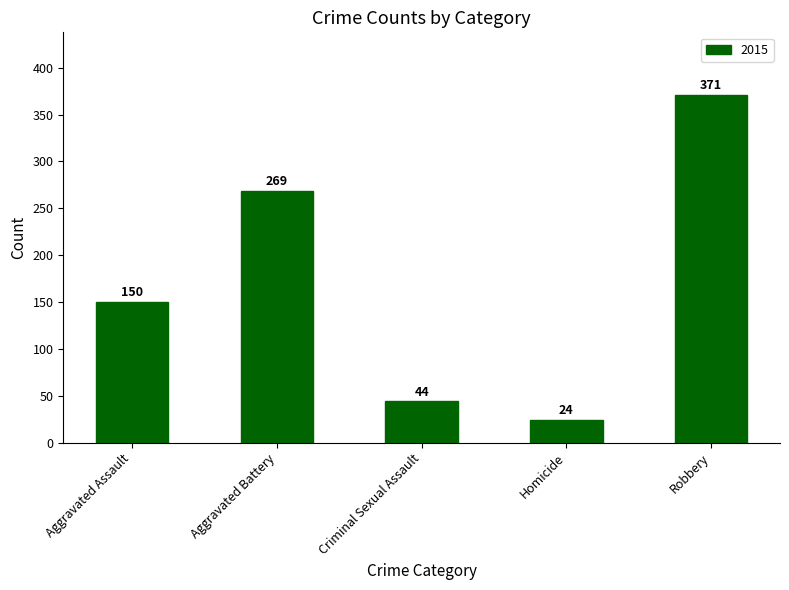

Which category has the lowest value across all series?

Homicide